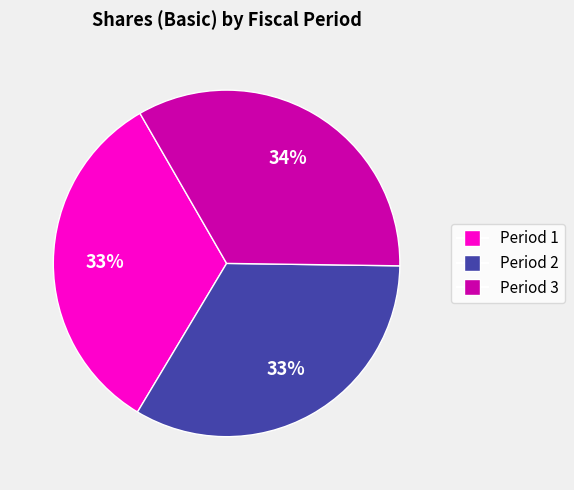

Does Period 3 represent more than half of the total?

No